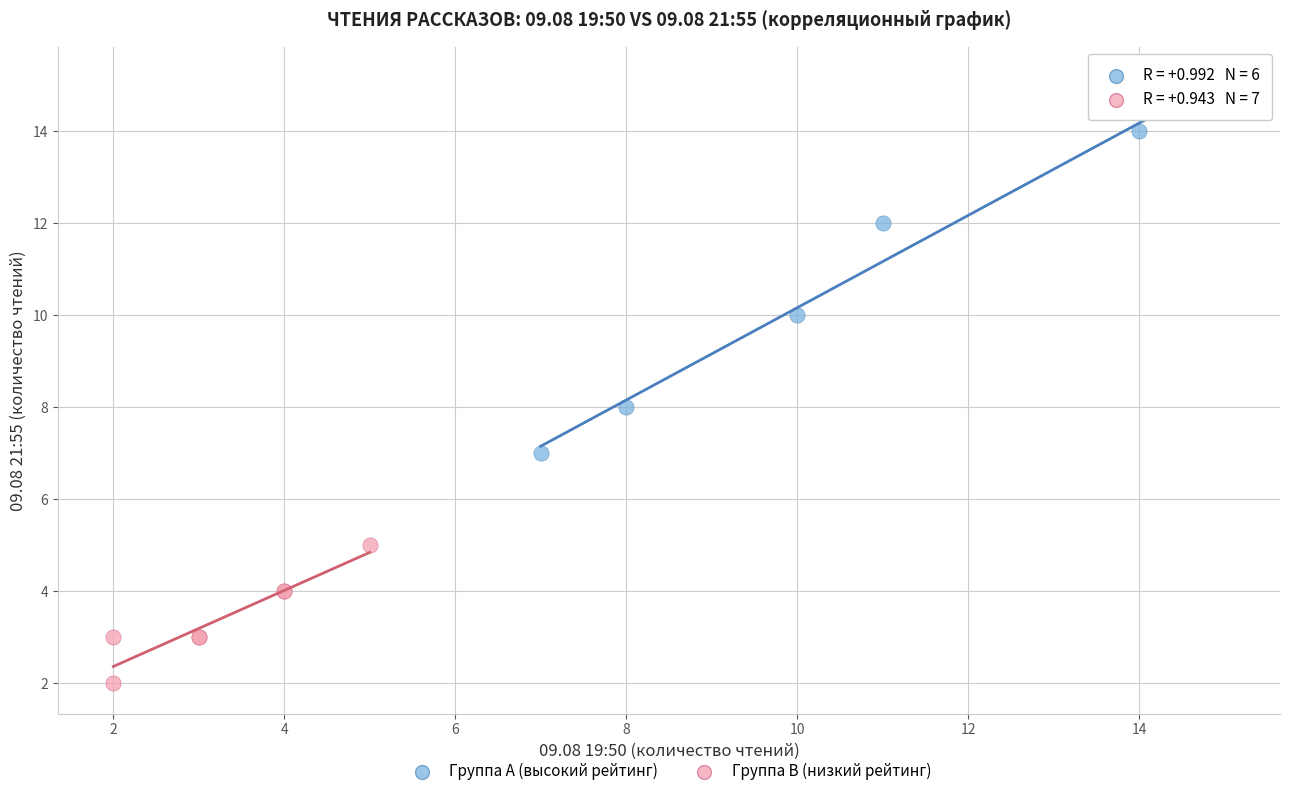

Which series has the largest Y range (max minus min)?

Группа A (высокий рейтинг)